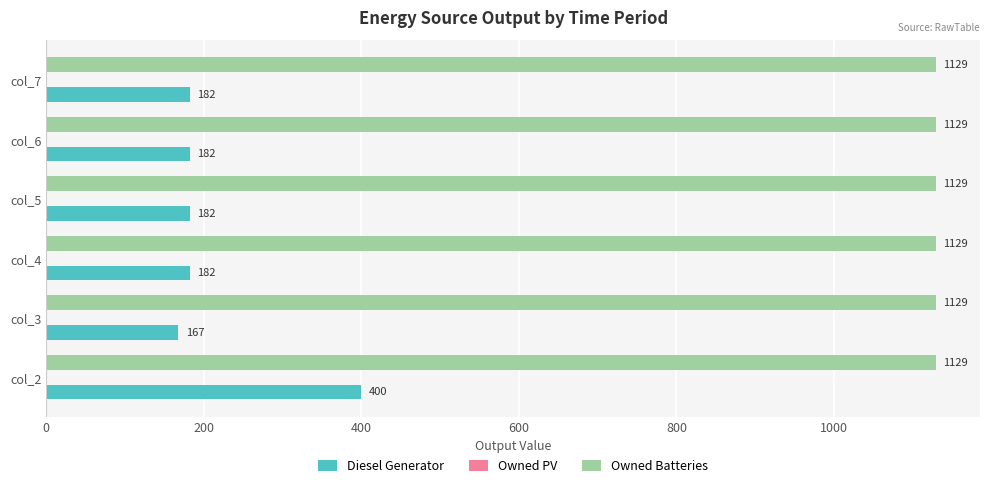

Which series has the largest total across all categories?

Owned Batteries